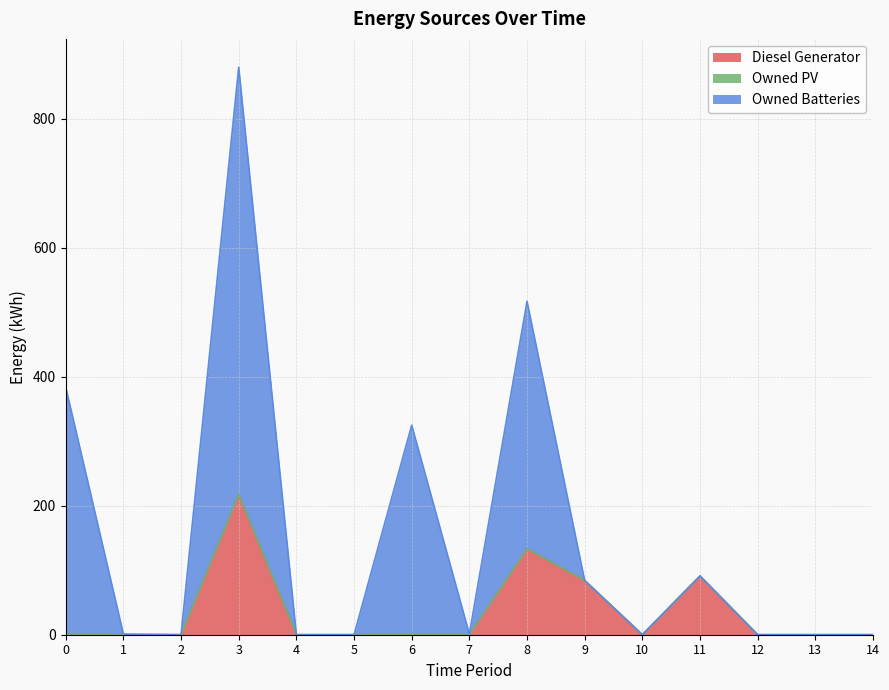

What is the sum of all Owned Batteries values?

2283